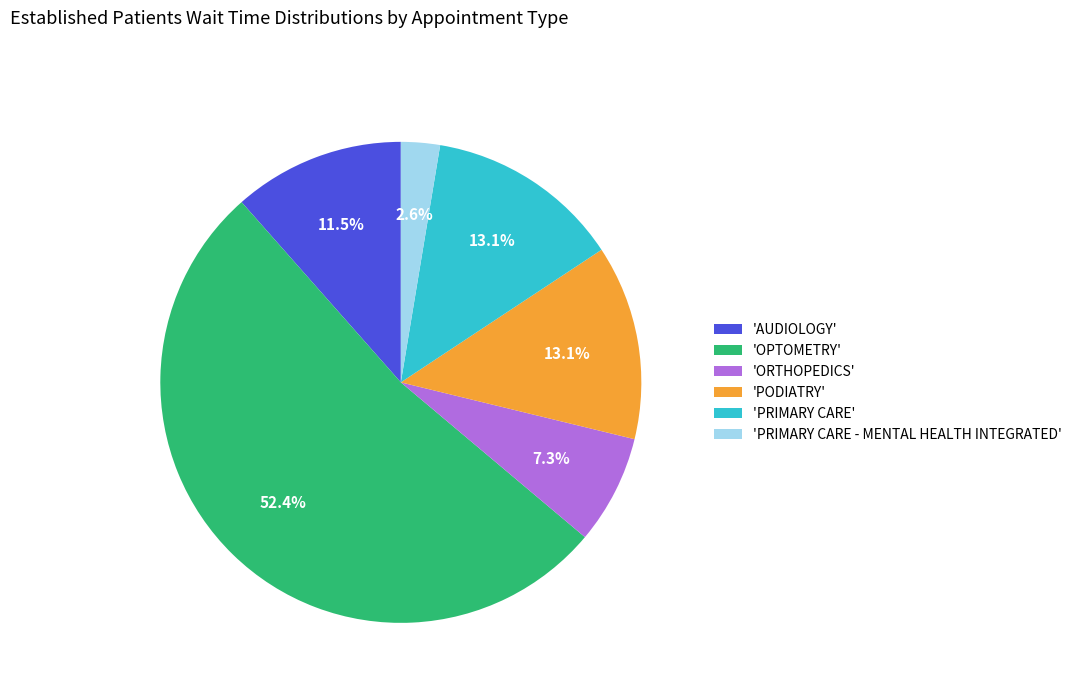

How many slices are in this pie chart?

6